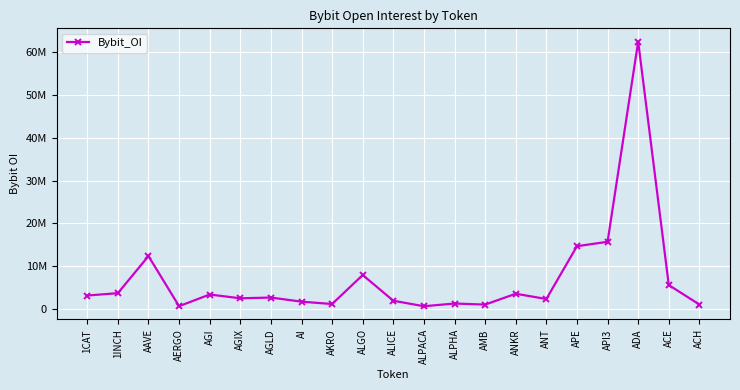

What is the sum of the values at AGLD and ACE?

8248528